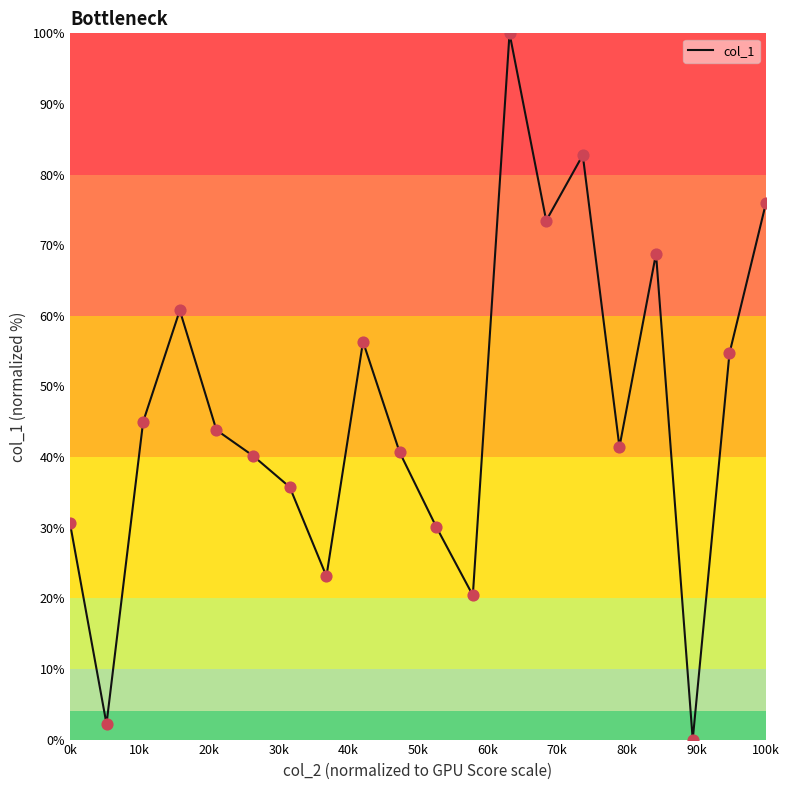

What is the maximum value shown in the chart?

100.0